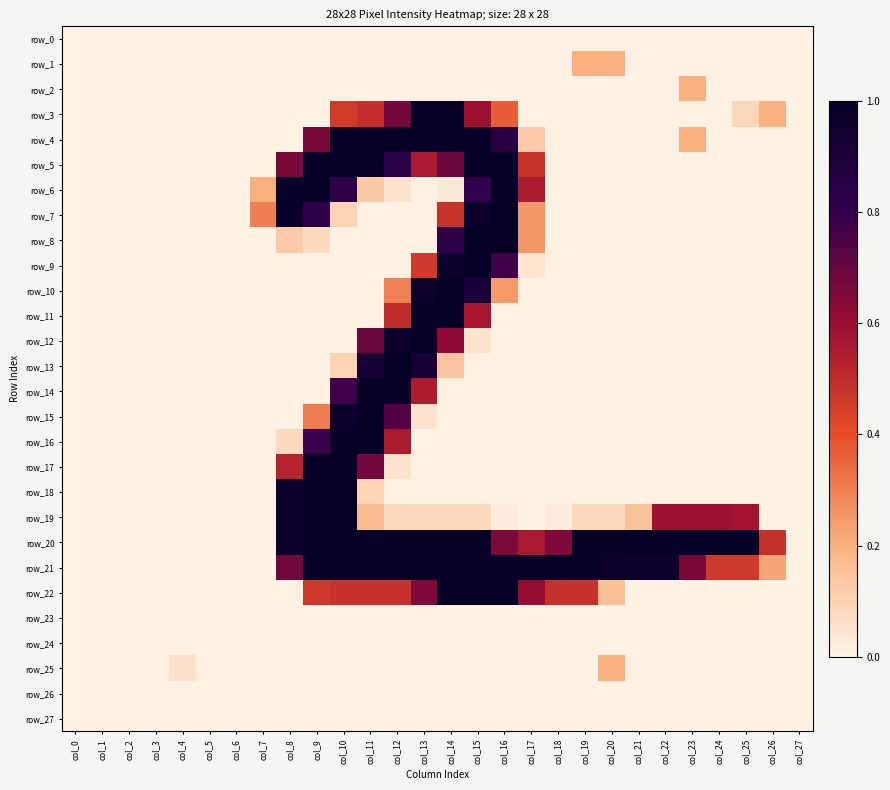

At how many categories does at least one series exceed 0?

21